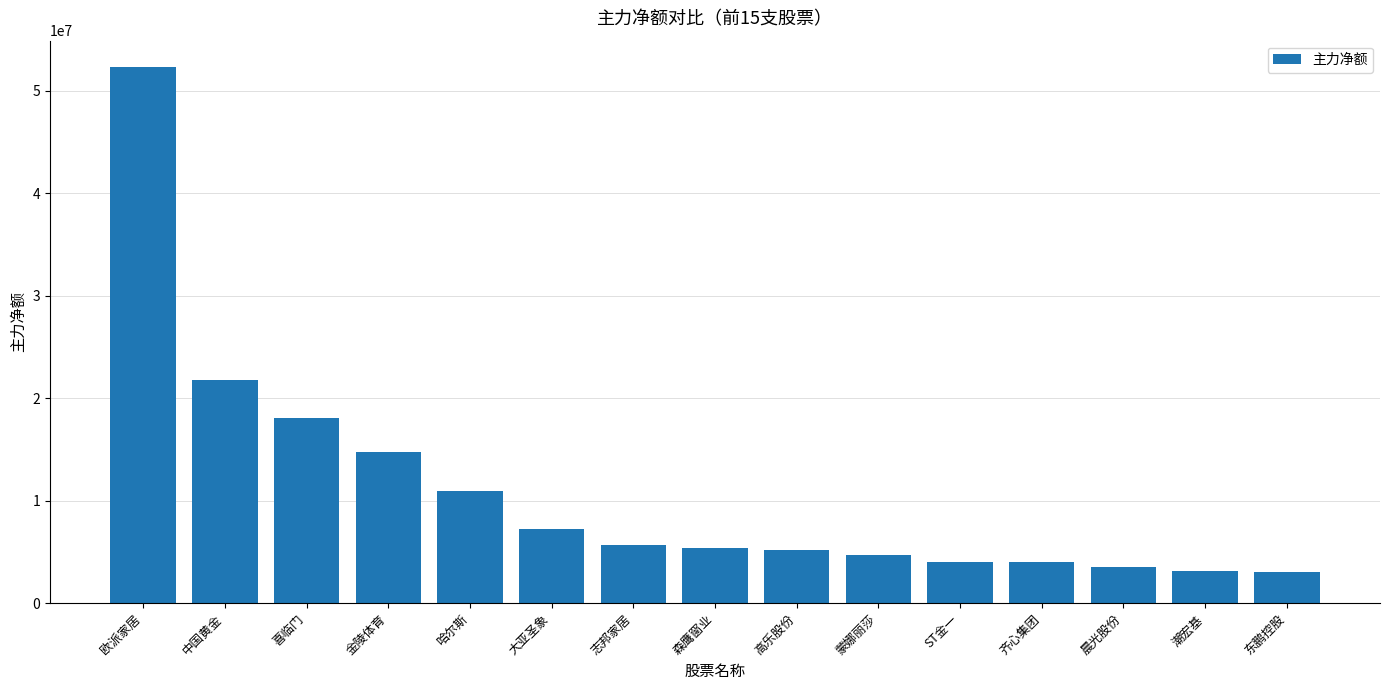

What is the label of the 2nd bar from the right?

潮宏基